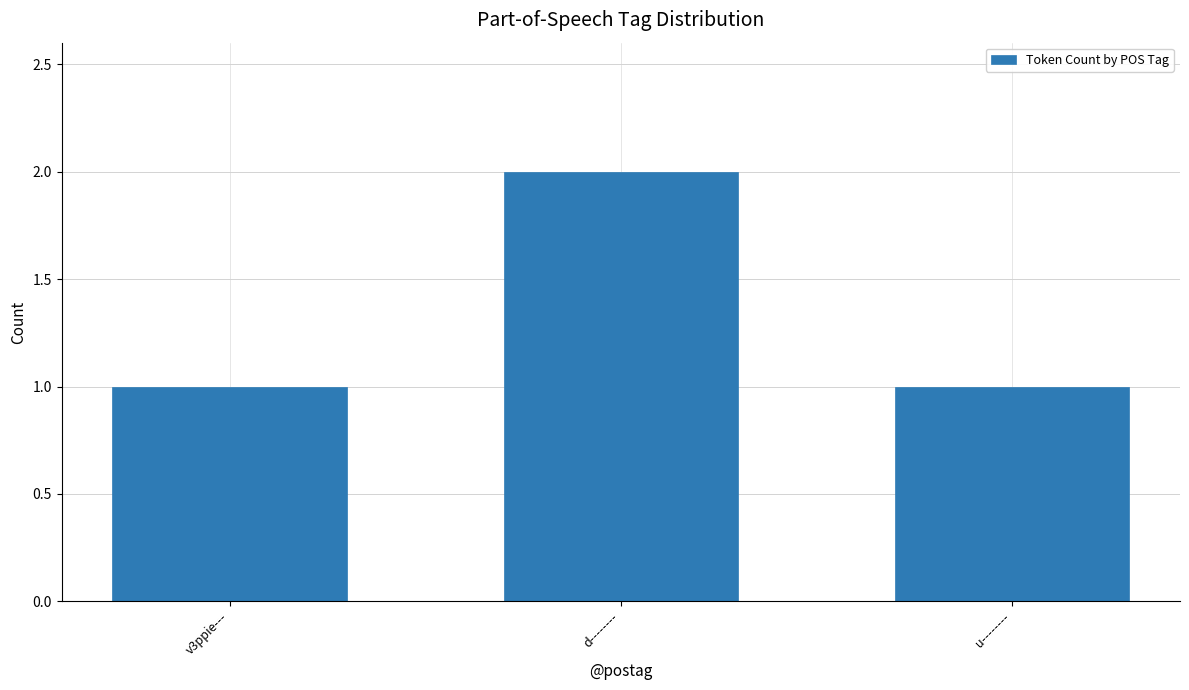

What is the minimum value shown in the chart?

1